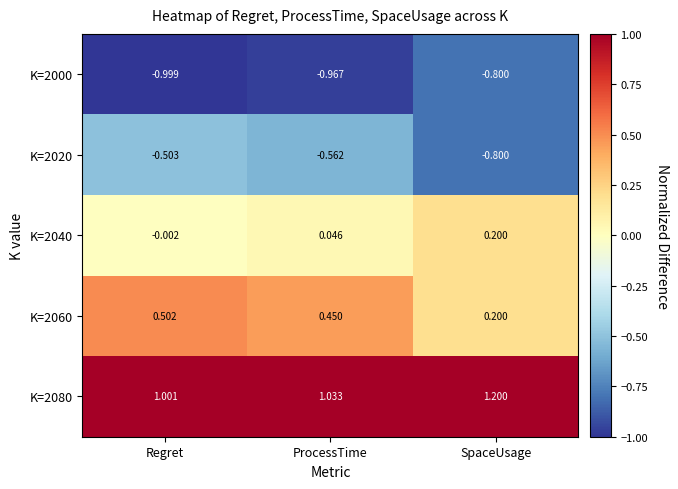

List the series in order of their overall mean, highest first.

K=2080, K=2060, K=2040, K=2020, K=2000